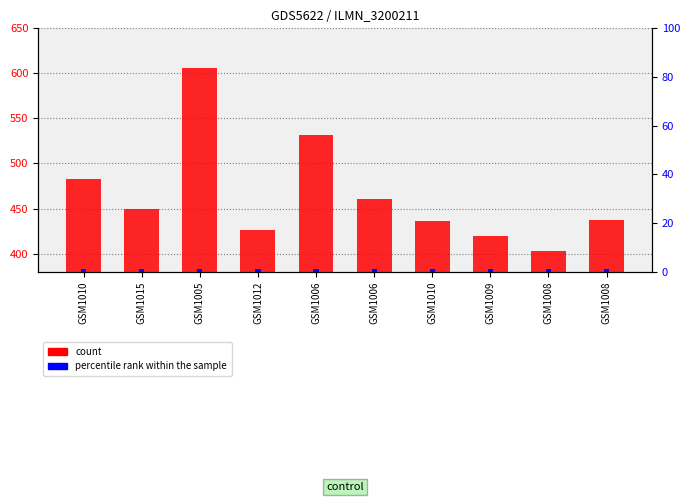

What is the highest value of the col_0 series?

606